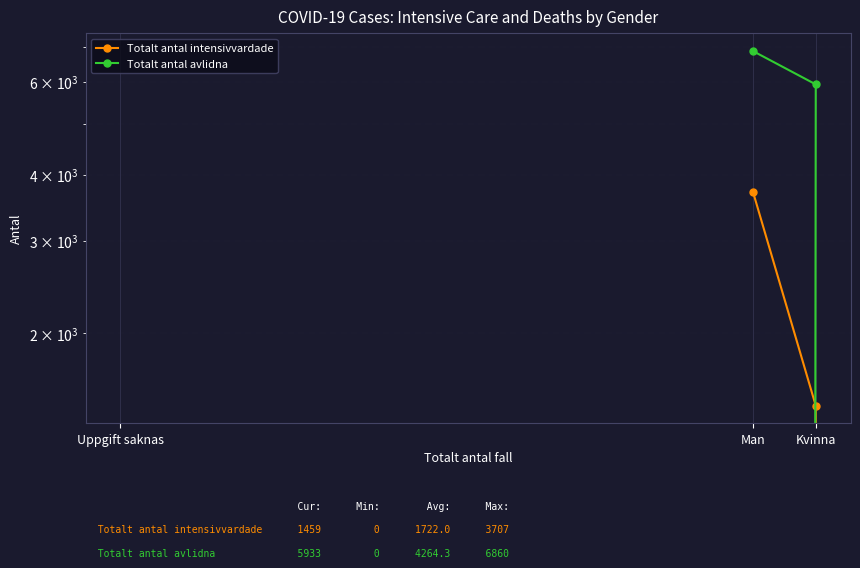

Between Kvinna and Man, which is larger?

Man